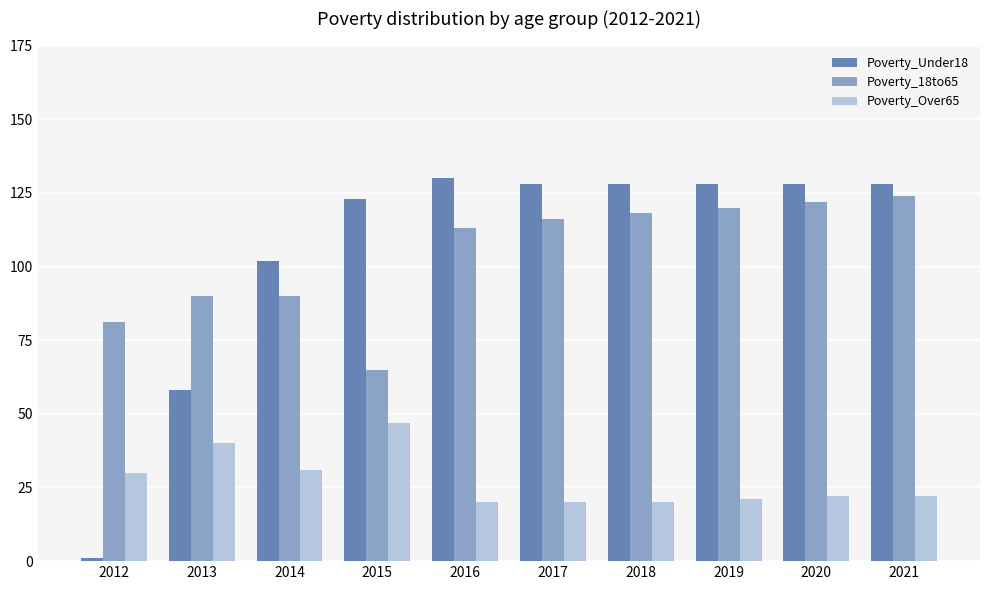

Which series has the largest total across all categories?

Poverty_Under18